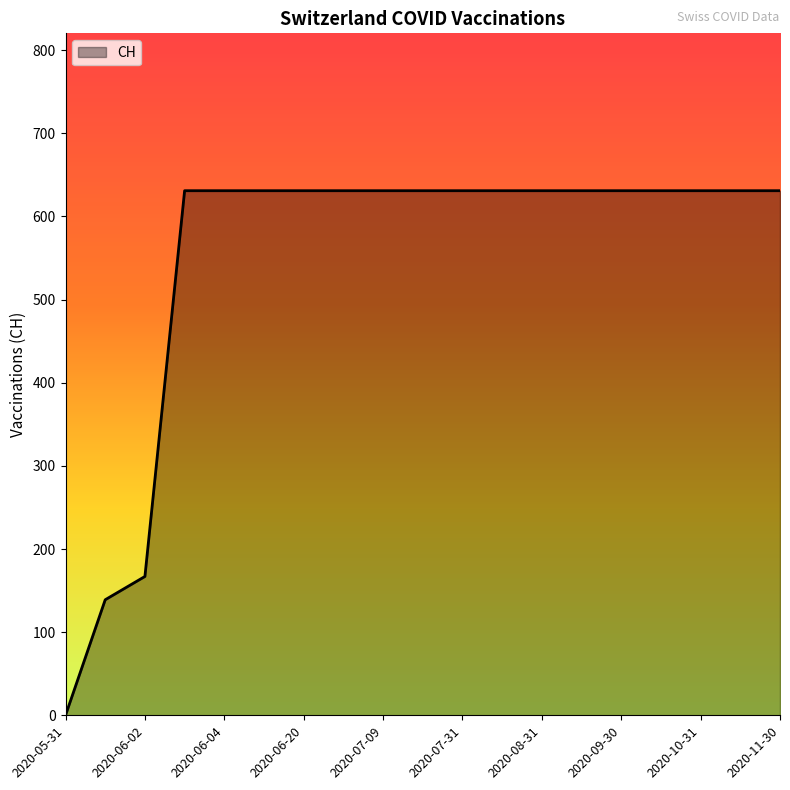

What is the maximum value shown in the chart?

631